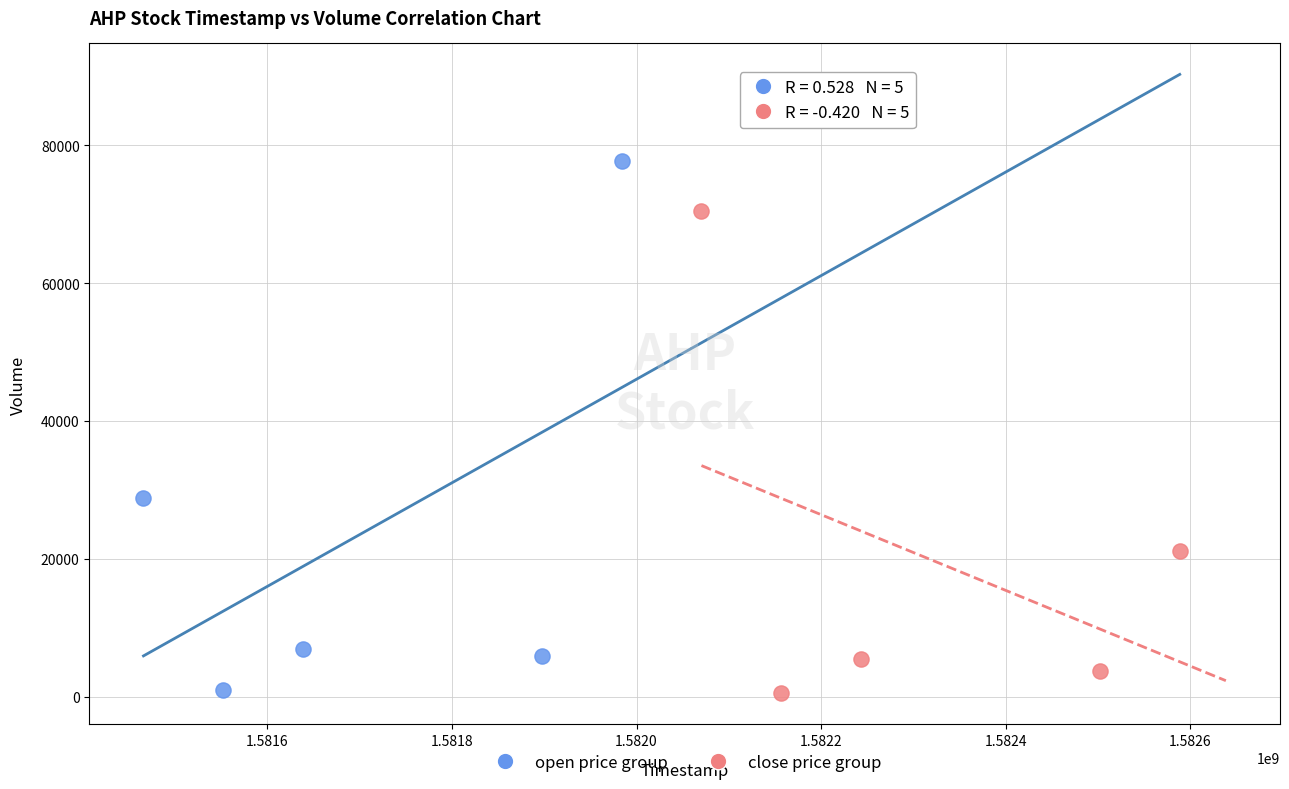

What are all the series names shown in the legend?

open price group, close price group